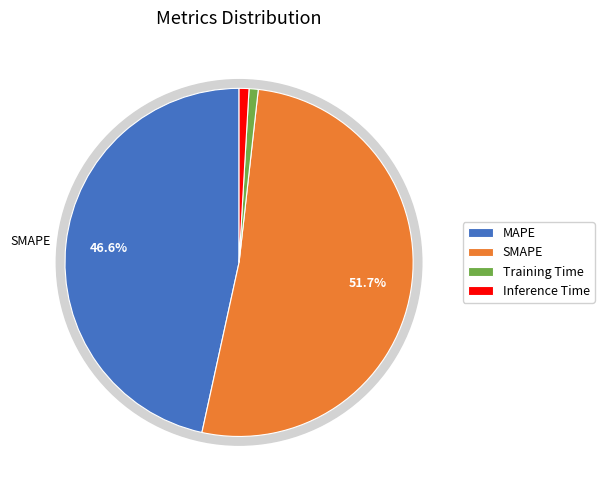

Which category accounts for the majority?

SMAPE